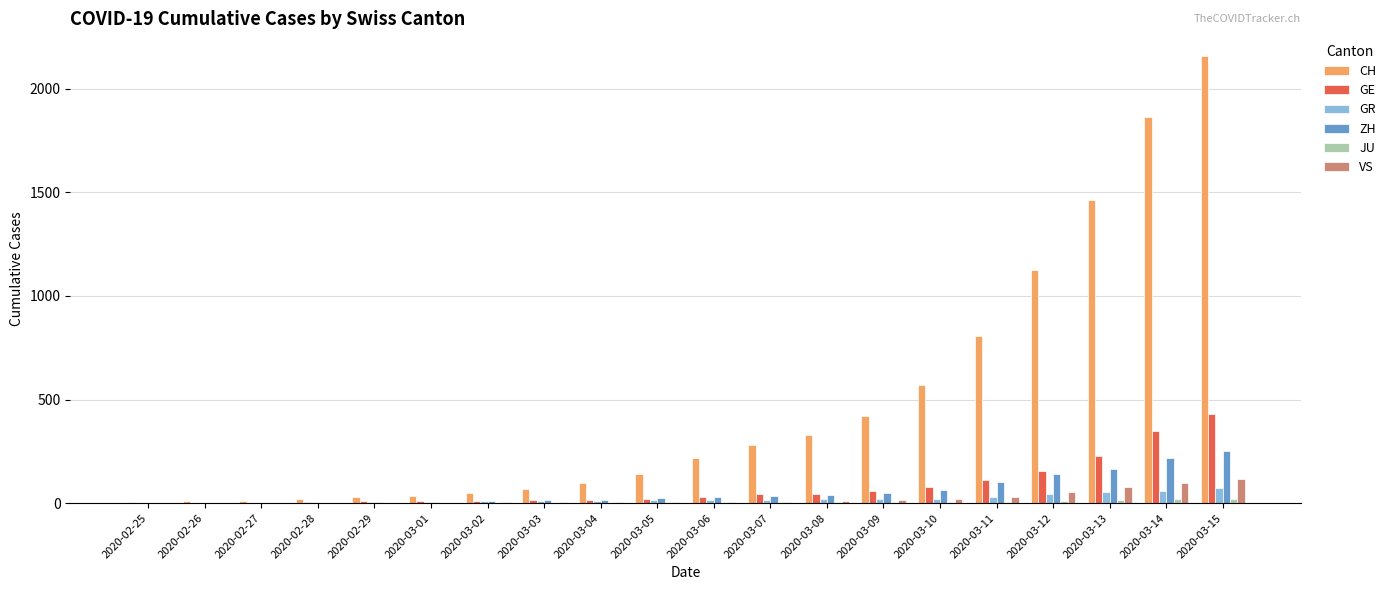

What is the total value across all series at 2020-03-14?

2603